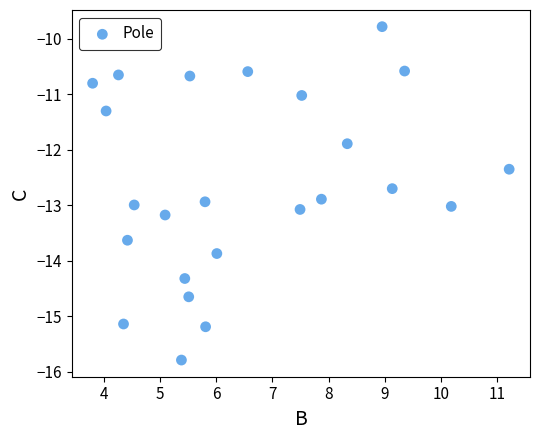

What Y value in the scatter plot is closest to -12?

-11.9